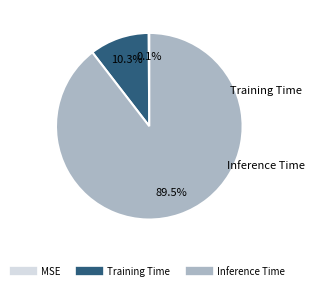

Which category has the biggest portion of the pie?

Inference Time